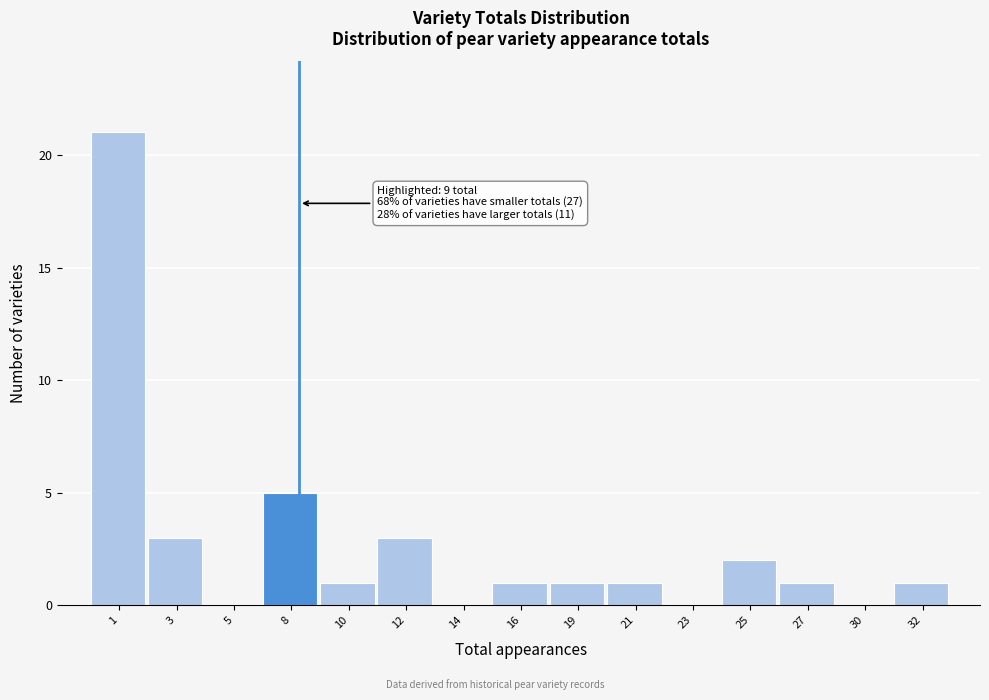

Reading left to right, extract all data points from this chart.

1=21	3=3	5=0	8=5	10=1	12=3	14=0	16=1	19=1	21=1	23=0	25=2	27=1	30=0	32=1